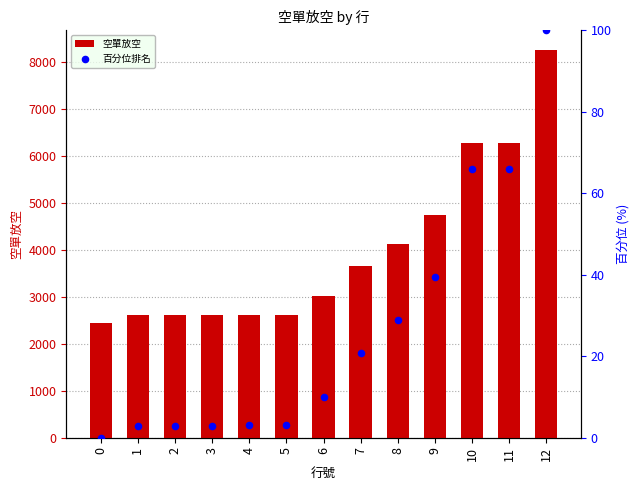

At which category is the sum across all series the highest?

12